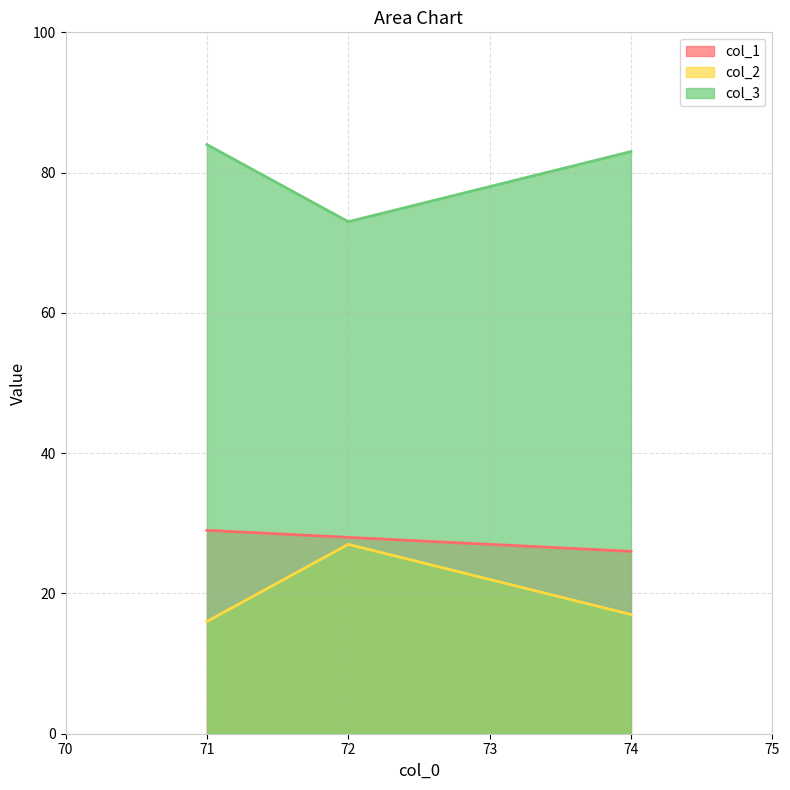

How many lines are shown in the chart?

3